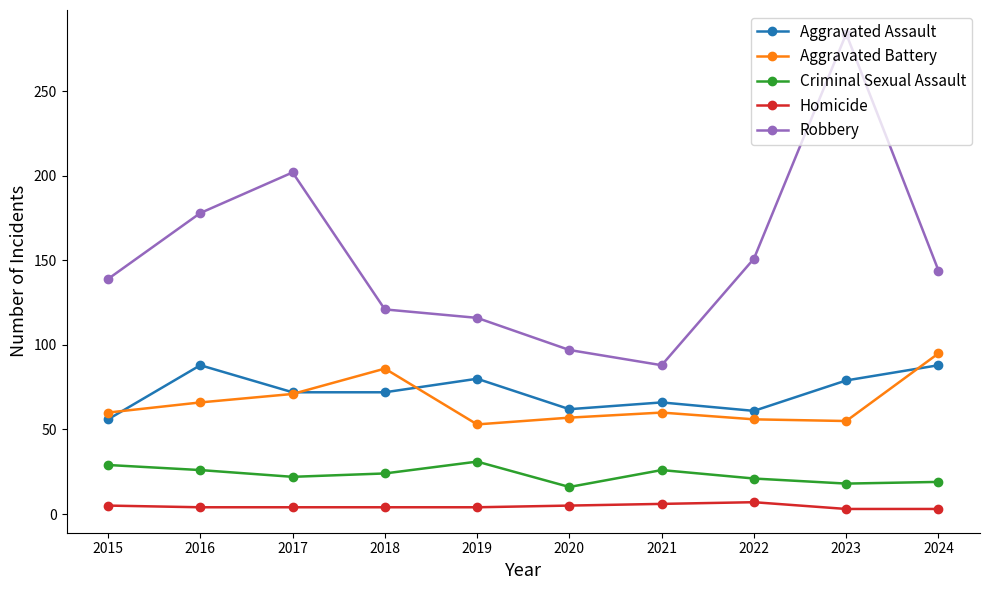

Which series has the largest total across all categories?

Robbery